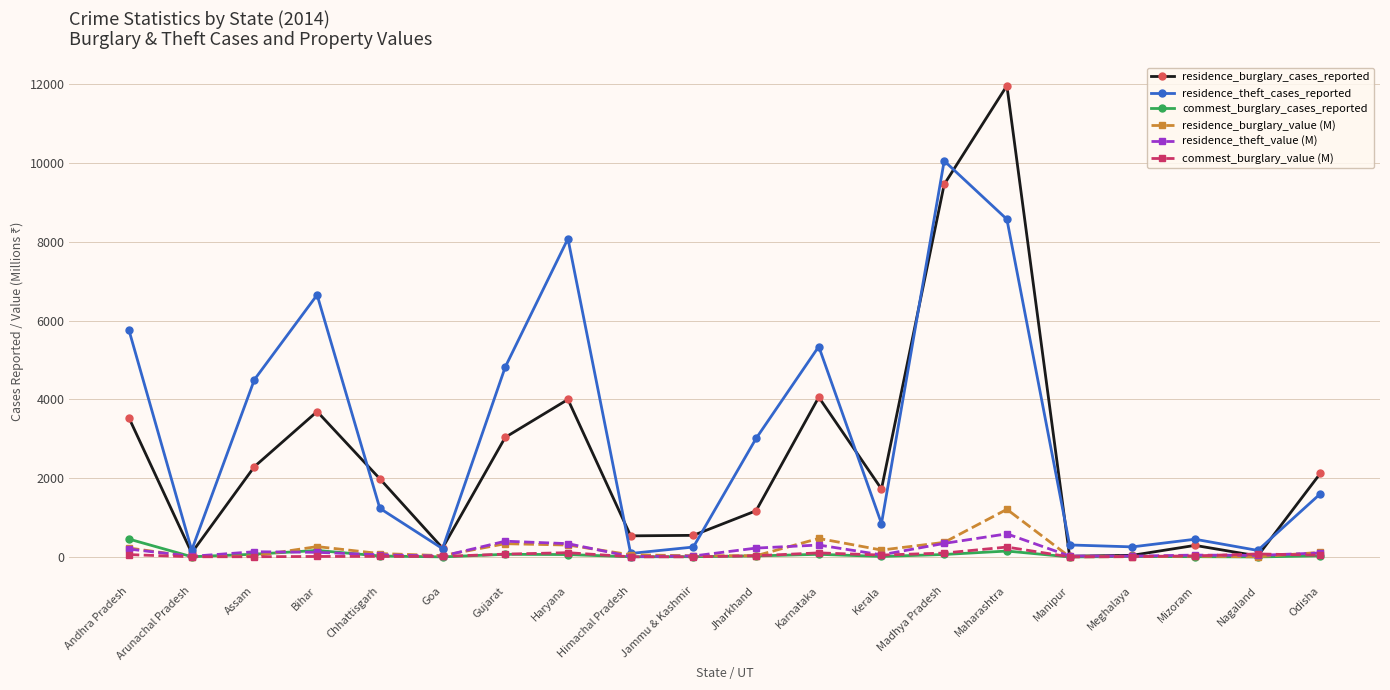

How many interior local valleys does the residence_burglary_cases_reported series have?

6